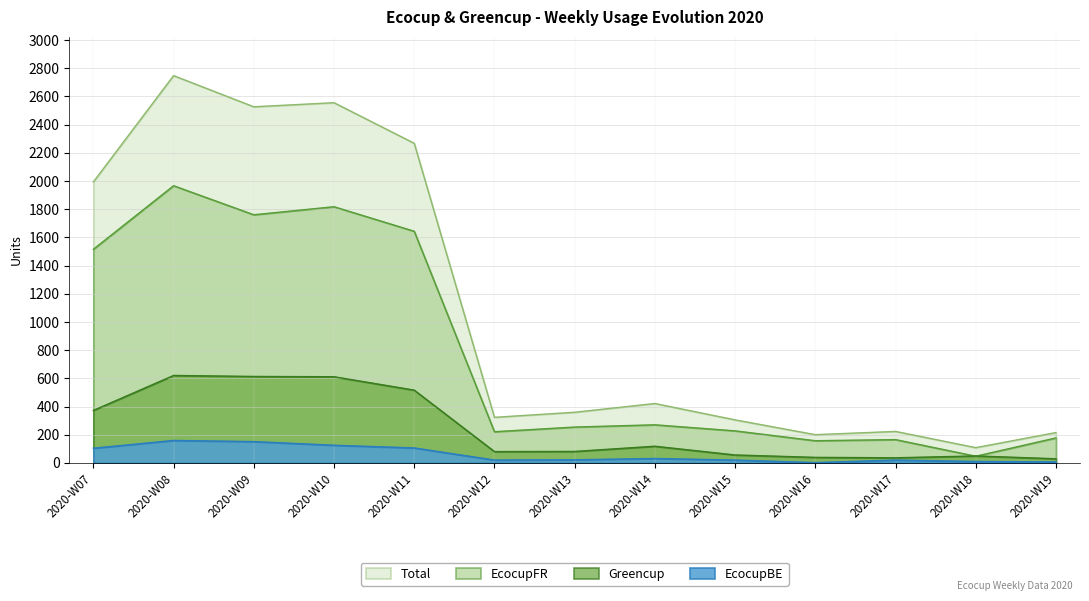

Is the value of Greencup at 2020-W12 greater than the value of EcocupFR at 2020-W08?

No